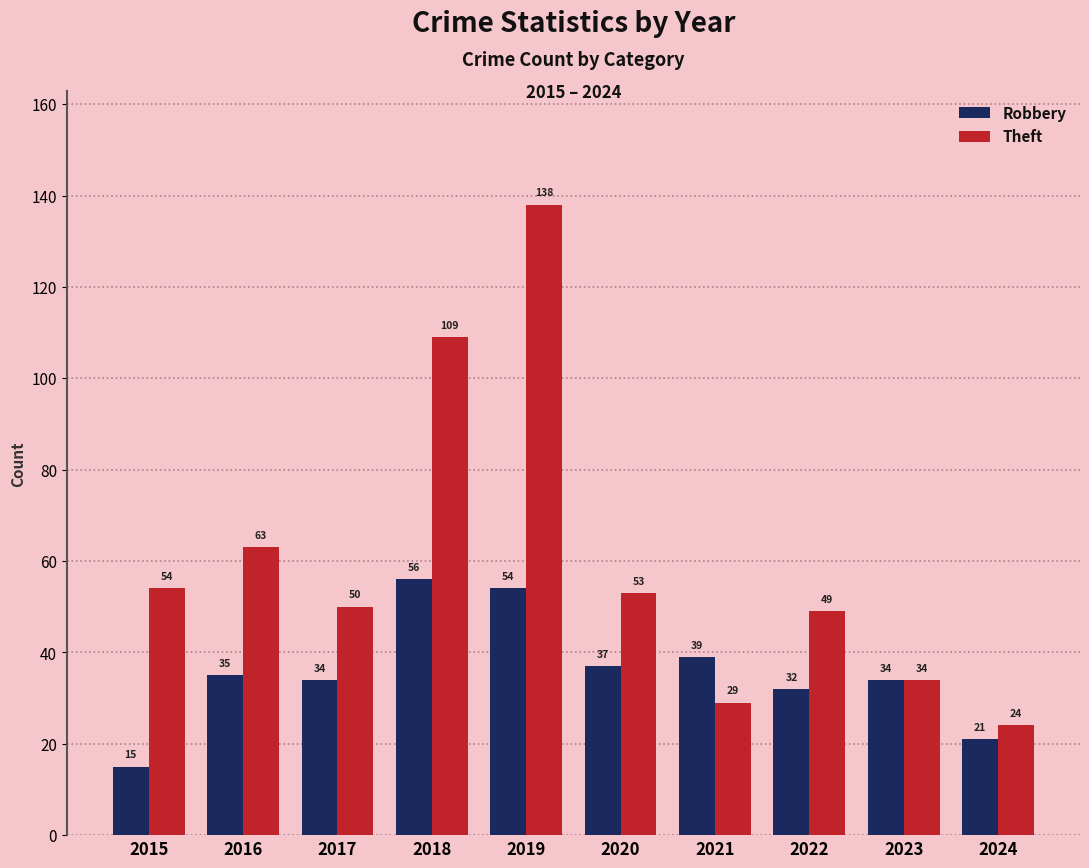

What is the value of the Robbery bar at the 2nd from the left?

35